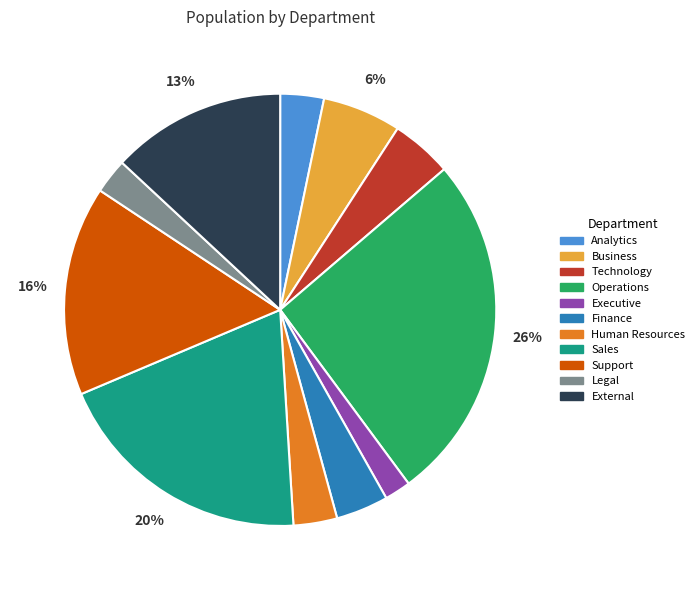

Is there a majority slice in this chart?

No